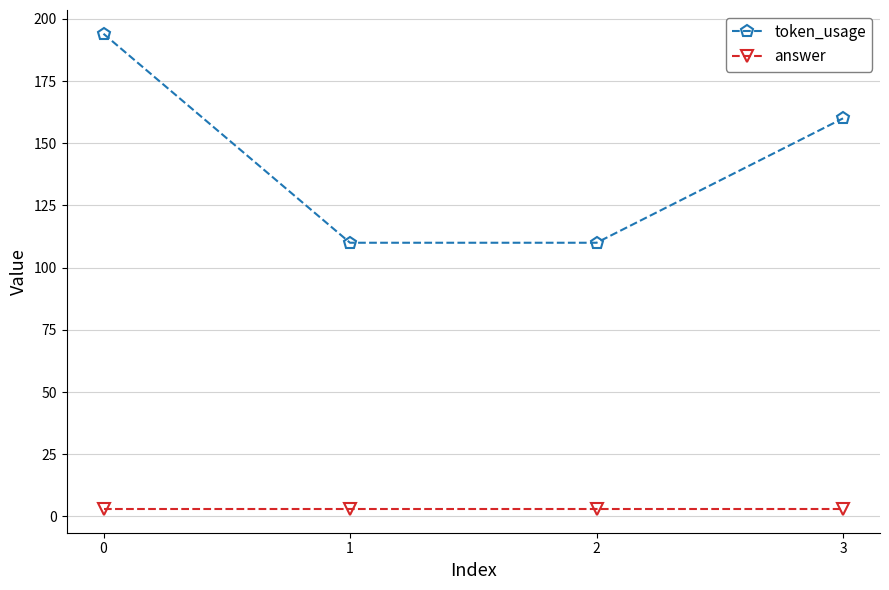

True or false: answer and token_usage intersect in this chart.

False